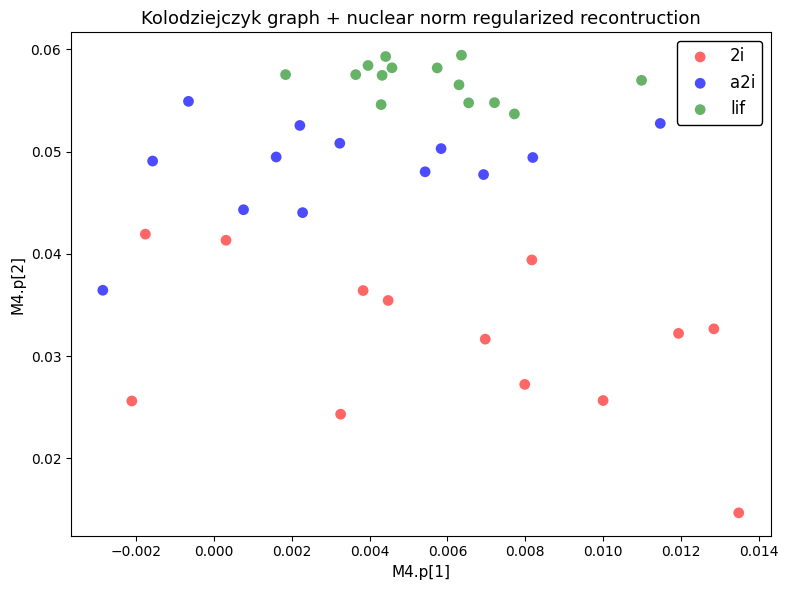

What are all the series names shown in the legend?

2i, a2i, lif